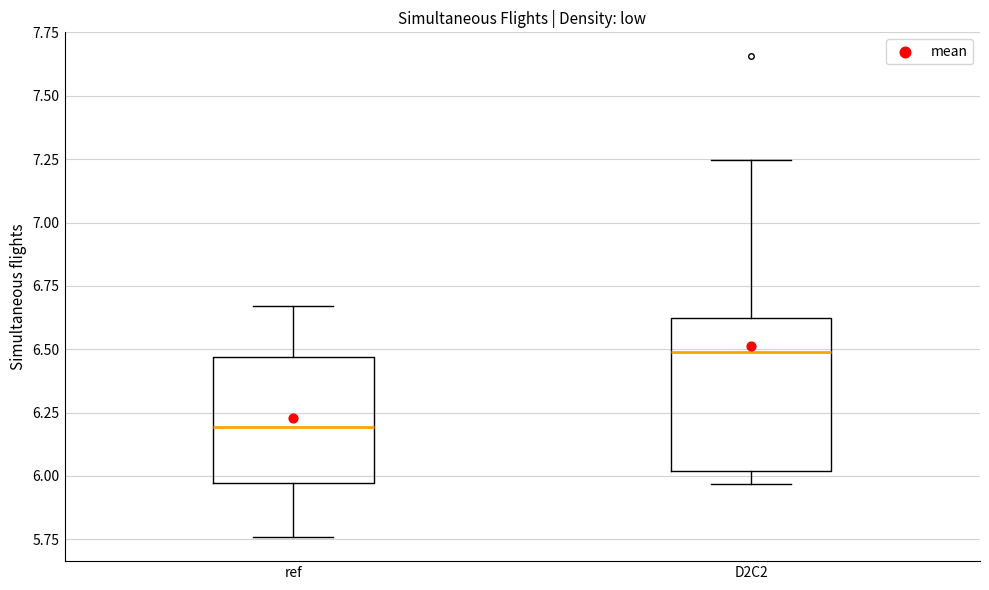

Which box has the highest median line?

D2C2